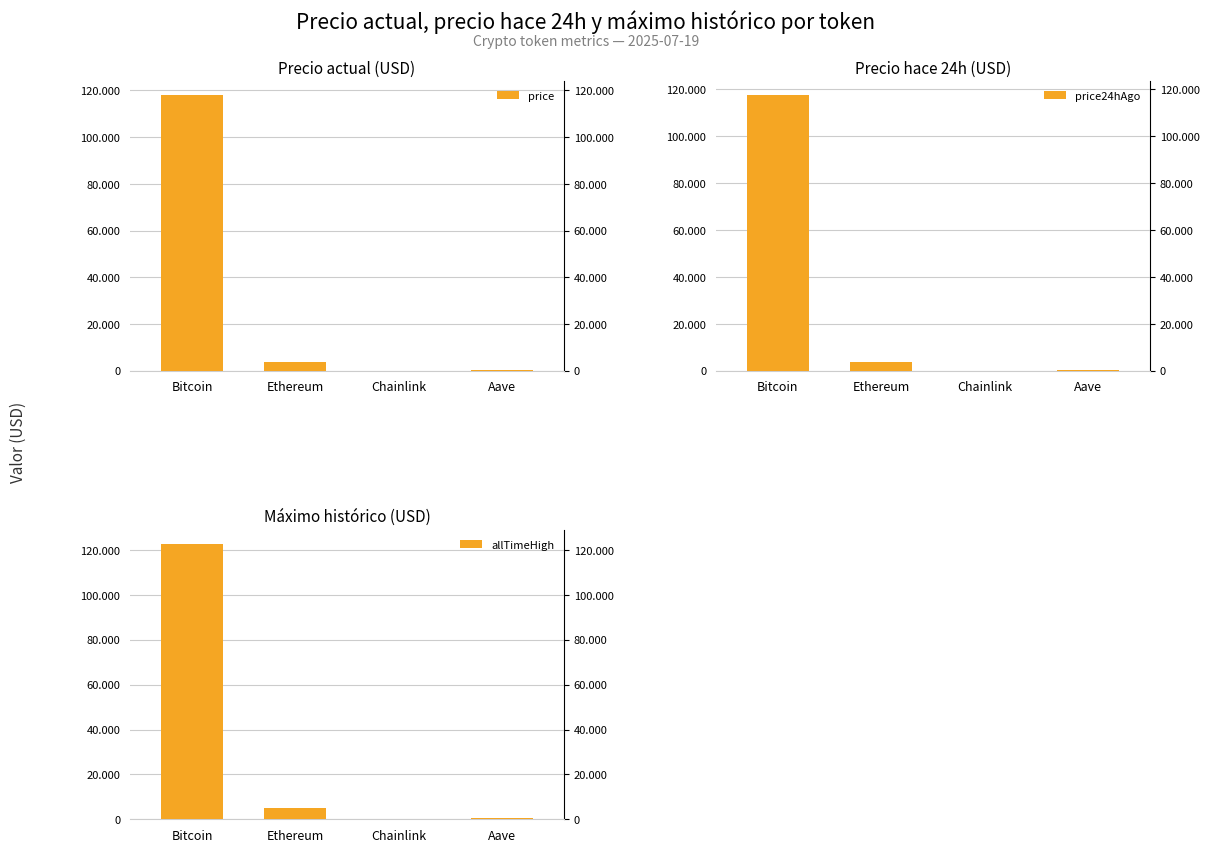

How many bars are there in total?

12